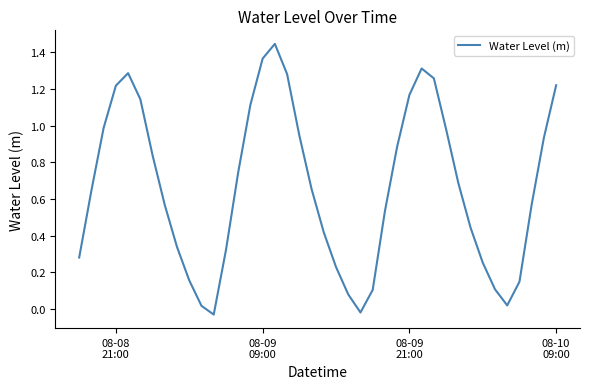

Count the number of data series in this chart.

1